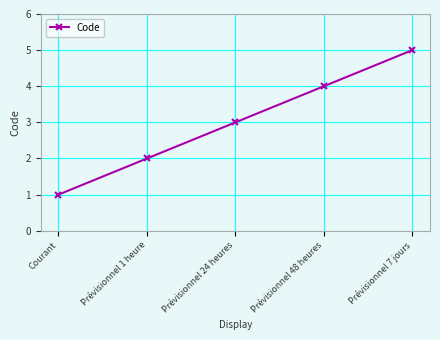

Read the value at Prévisionnel 7 jours.

5